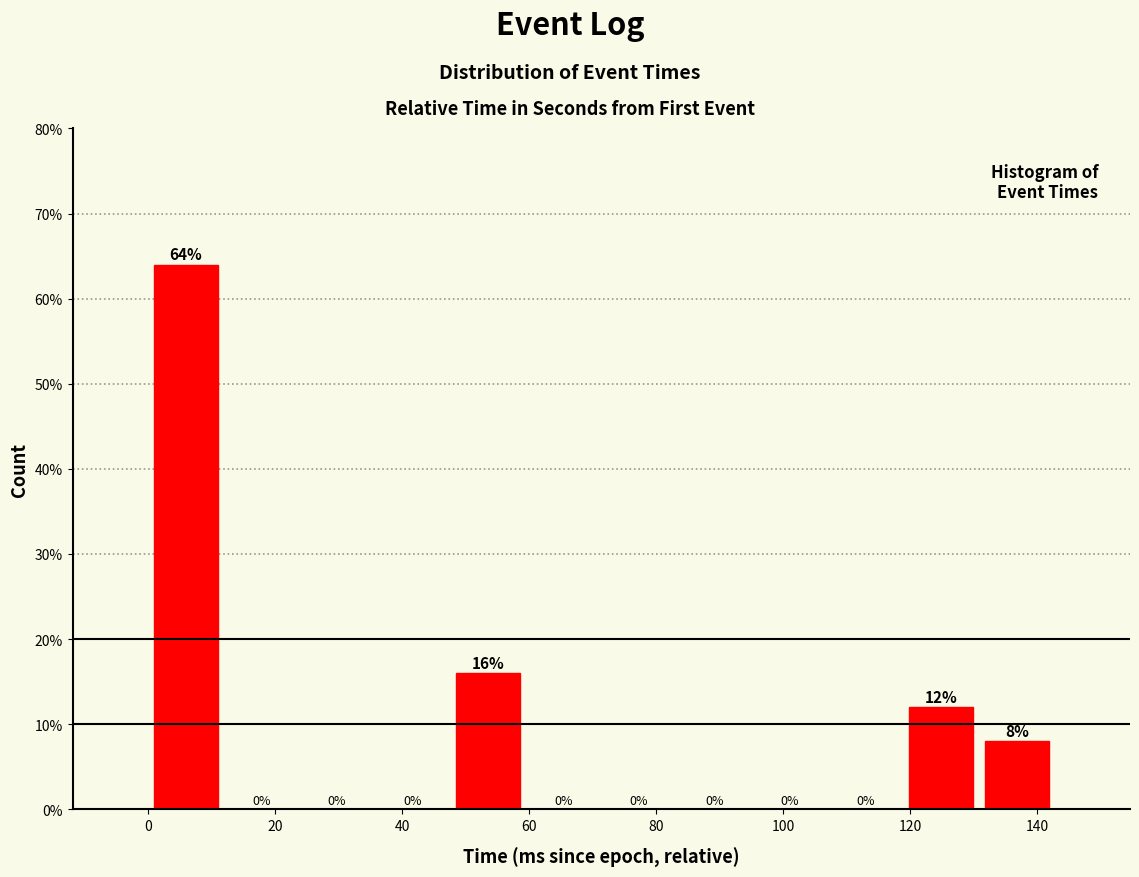

What is the height of the bar covering 118 to 130 on the x-axis? The bar edges are not printed on the chart, so give them approximately, as read against the axis.

12